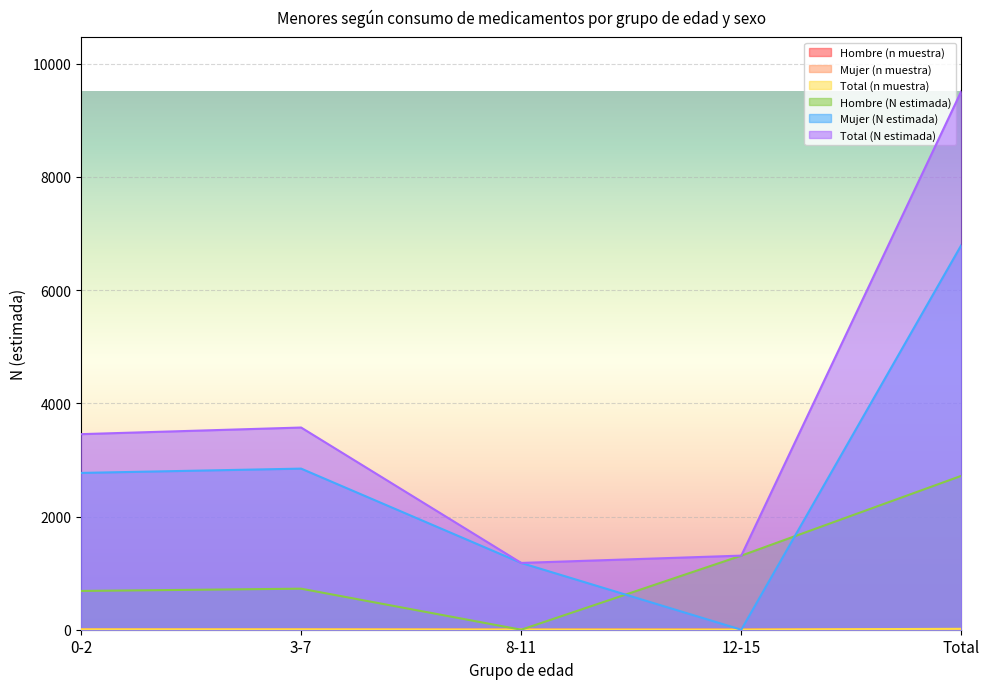

What position from the left is 8-11?

3